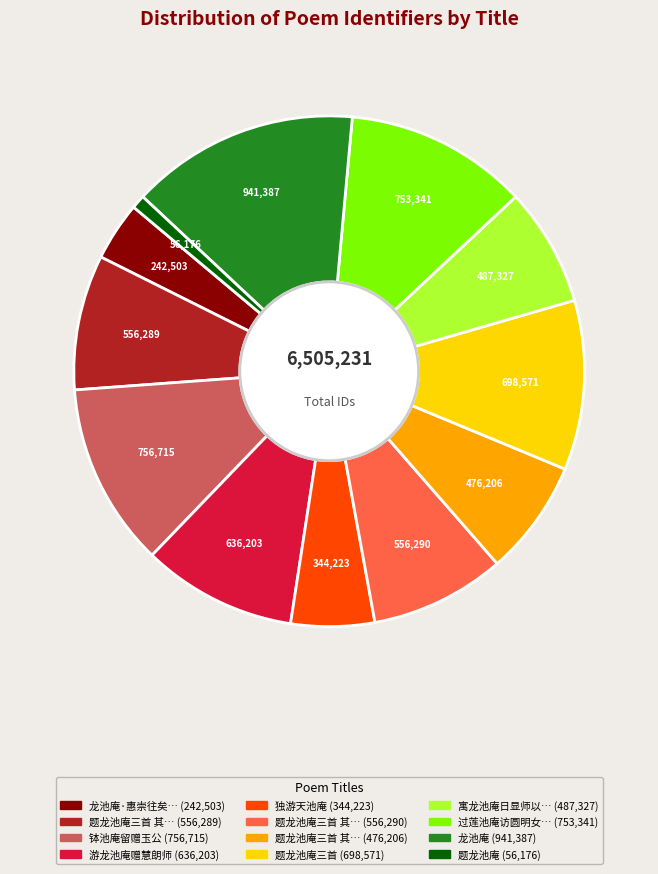

Is there any slice that represents more than half of the pie?

No